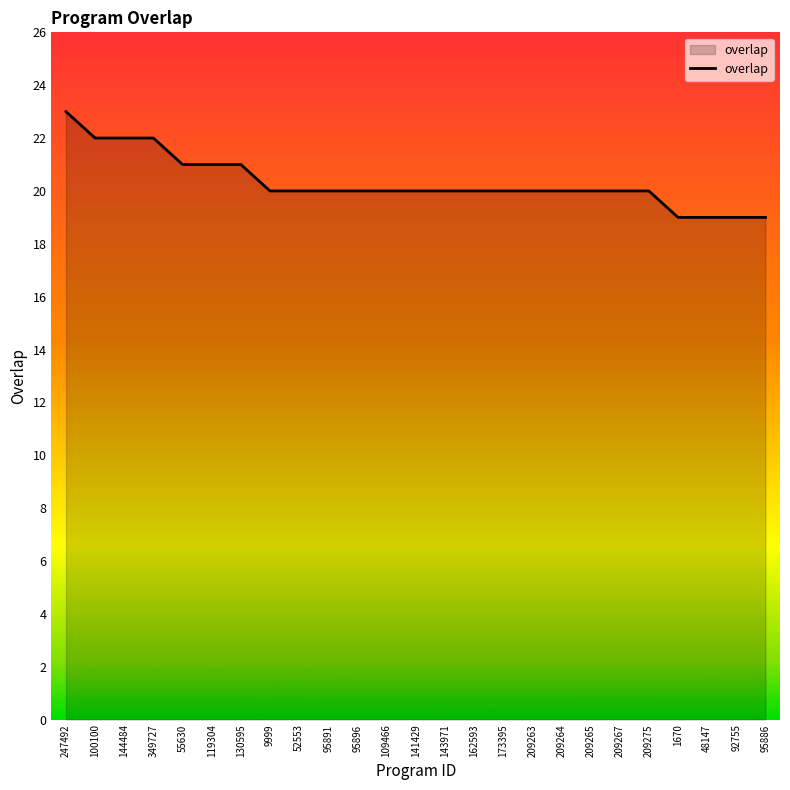

At which category does the chart reach its peak across all series?

247492